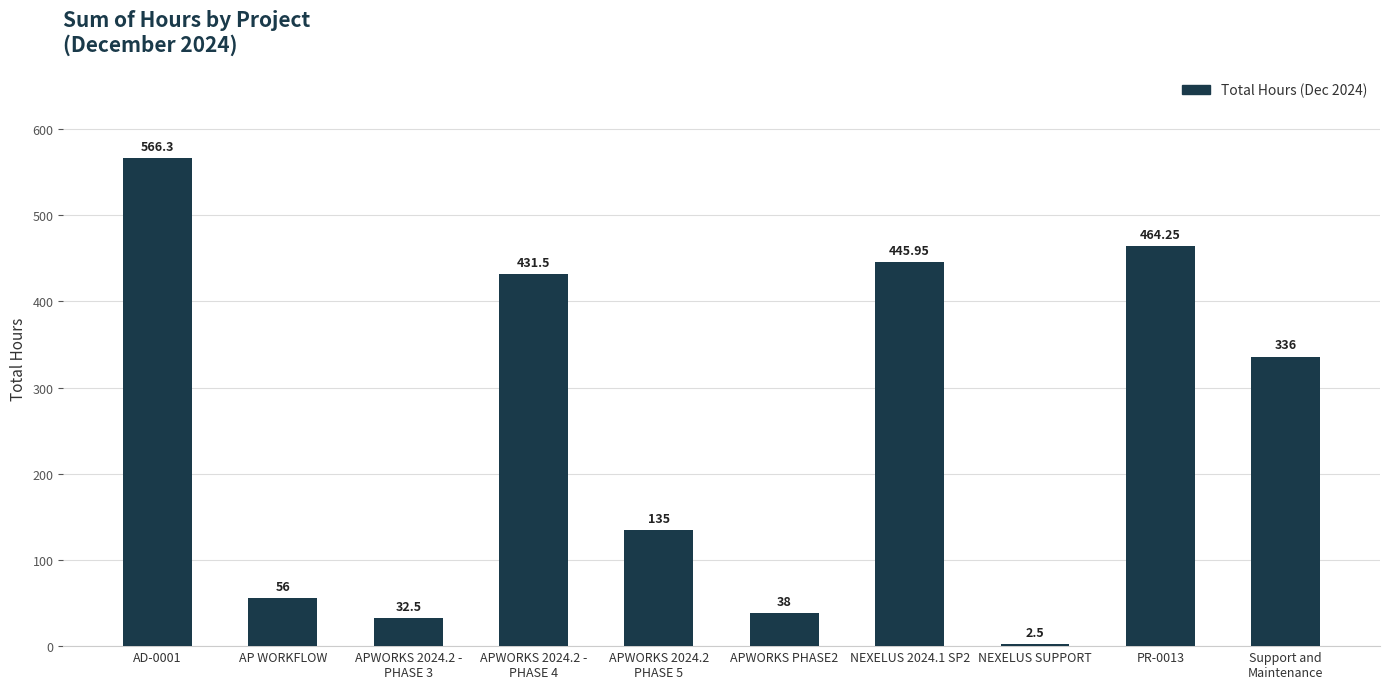

Which has a higher value, APWORKS 2024.2 -
PHASE 4 or NEXELUS 2024.1 SP2?

NEXELUS 2024.1 SP2